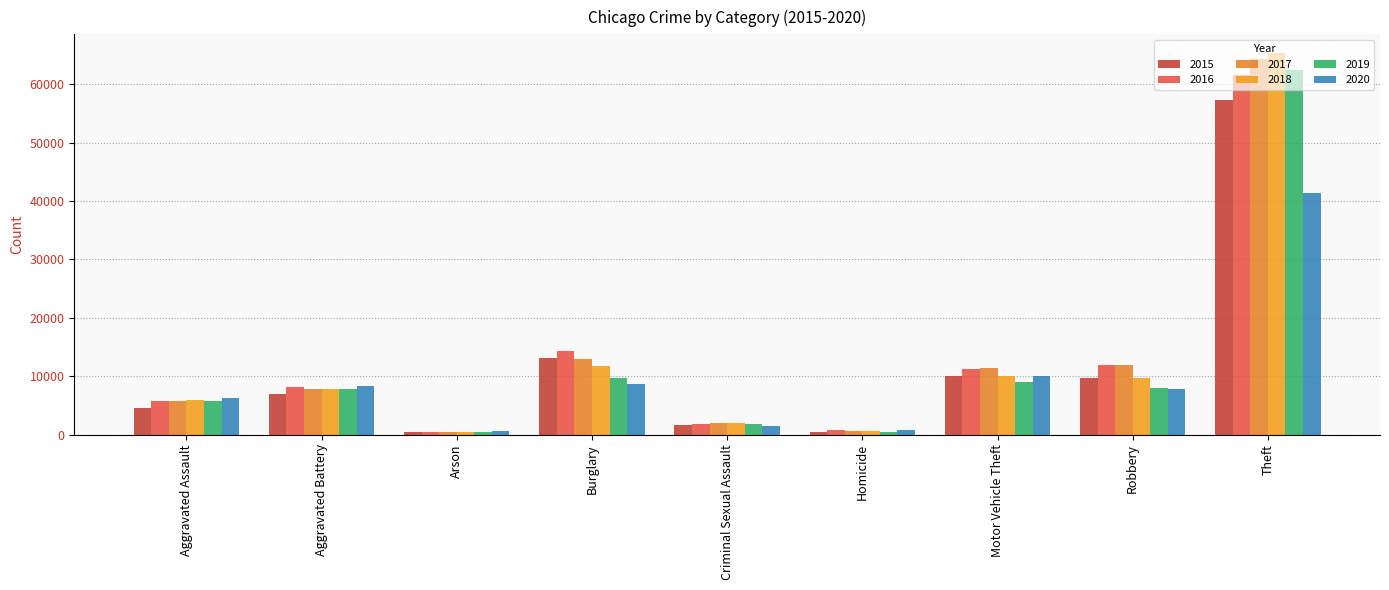

What are all the series names shown in the legend?

2015, 2016, 2017, 2018, 2019, 2020